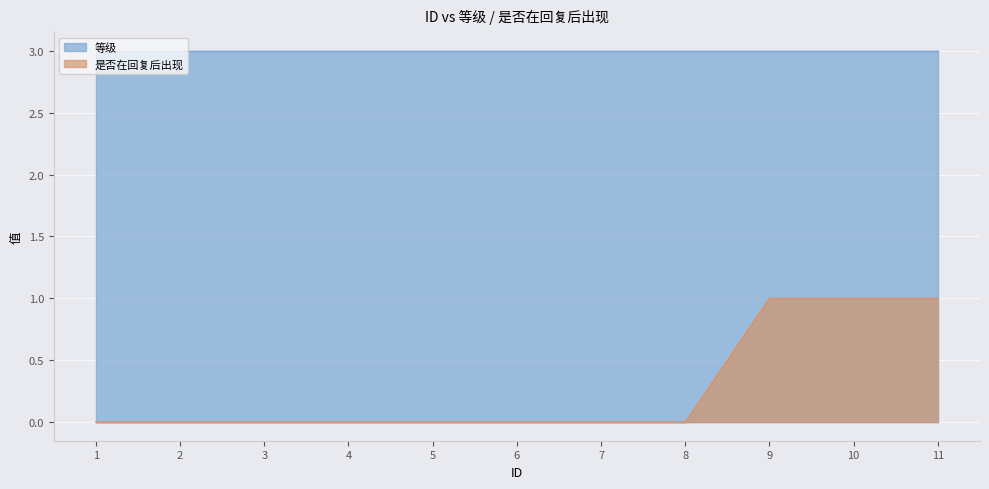

List the labels in order of value, largest first.

9, 10, 11, 1, 2, 3, 4, 5, 6, 7, 8